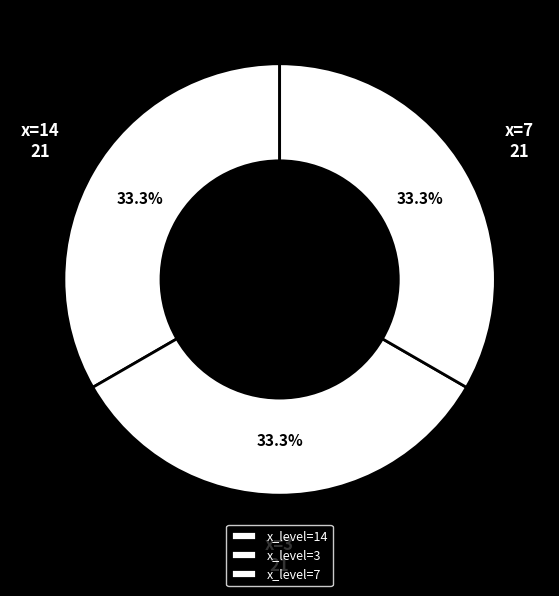

Which slice is the smallest?

14